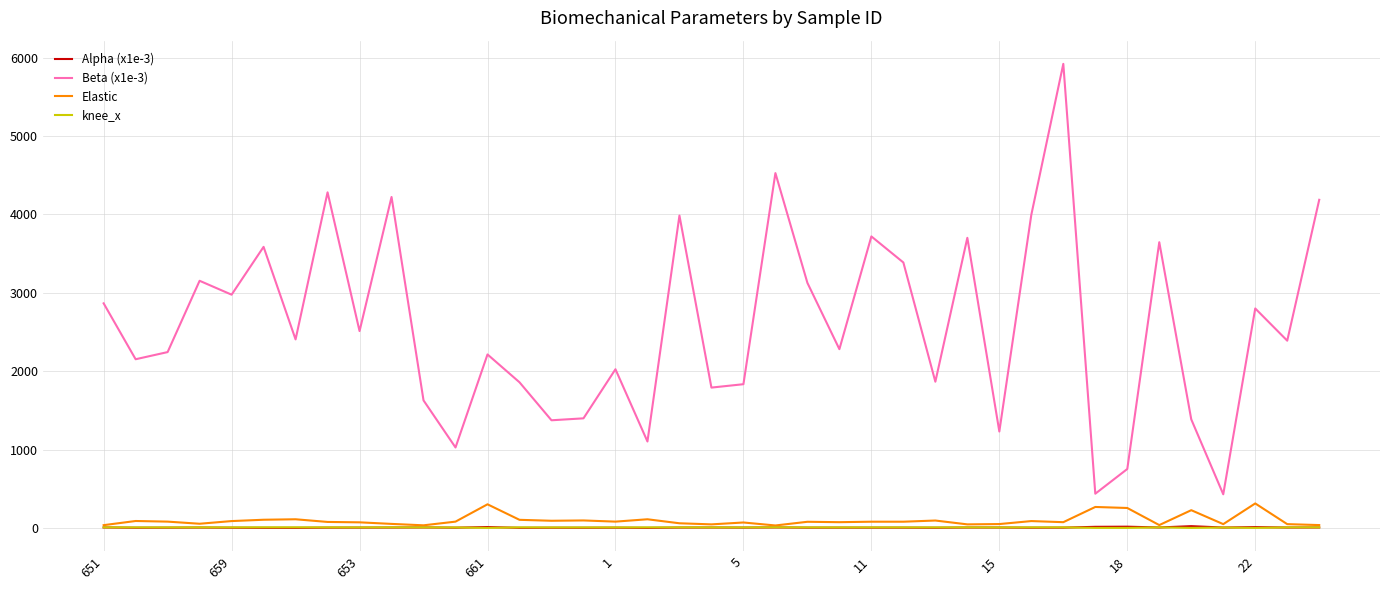

True or false: Alpha (x1e-3) and Beta (x1e-3) intersect in this chart.

False